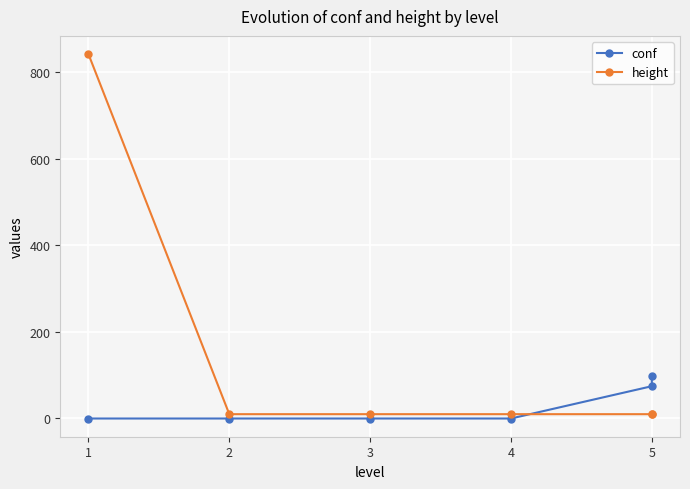

Is it true that height equals 16.1 at 4?

False